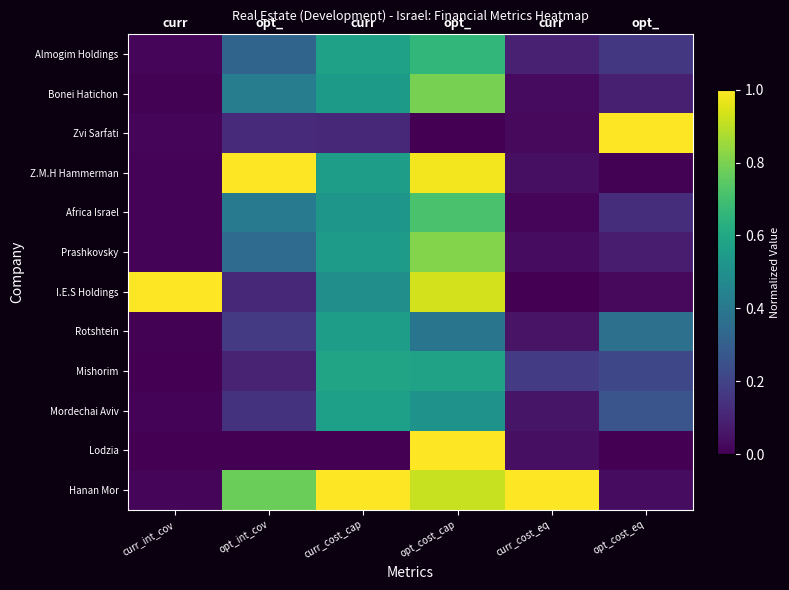

List the series in order of their peak value, highest first.

Zvi Sarfati, Z.M.H Hammerman, I.E.S Holdings, Lodzia, Hanan Mor, Prashkovsky, Bonei Hatichon, Africa Israel, Almogim Holdings, Mishorim, Mordechai Aviv, Rotshtein